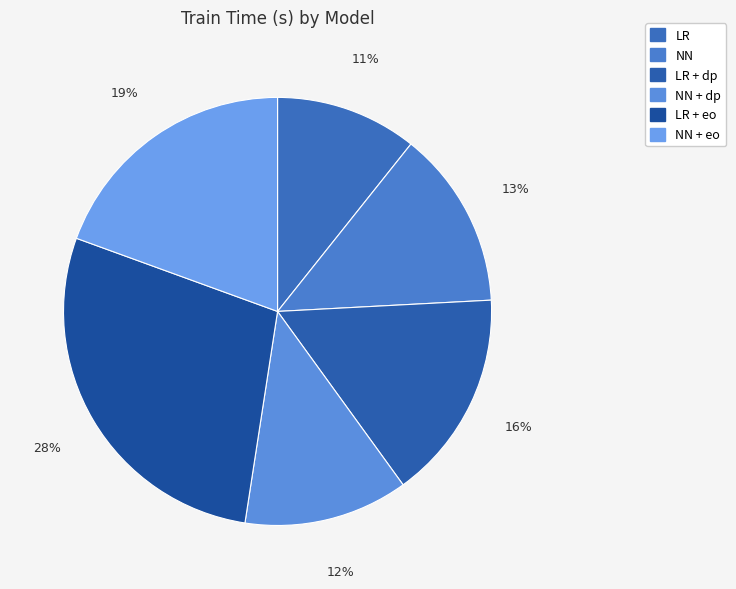

How many slices are in this pie chart?

6